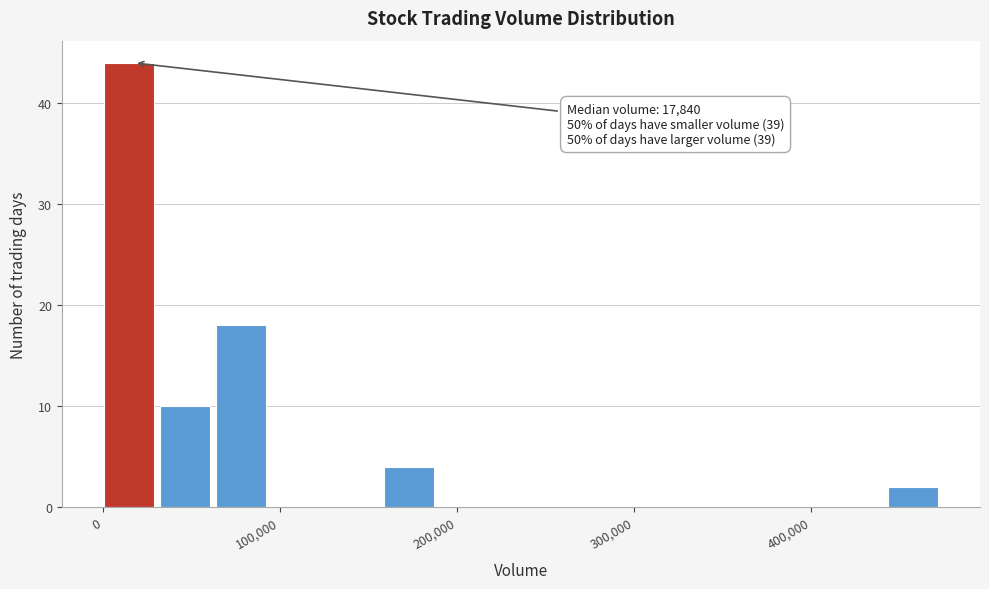

Around what value on the x-axis is the tallest bar? Give the approximate position of its centre, as read against the axis.

10000